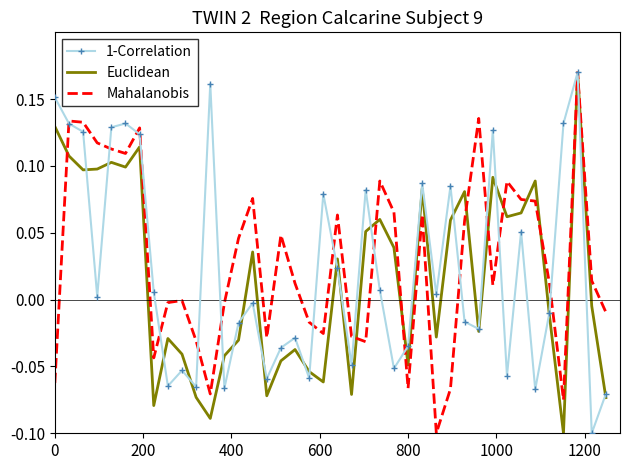

How many values in the 1-Correlation series exceed 0?

20